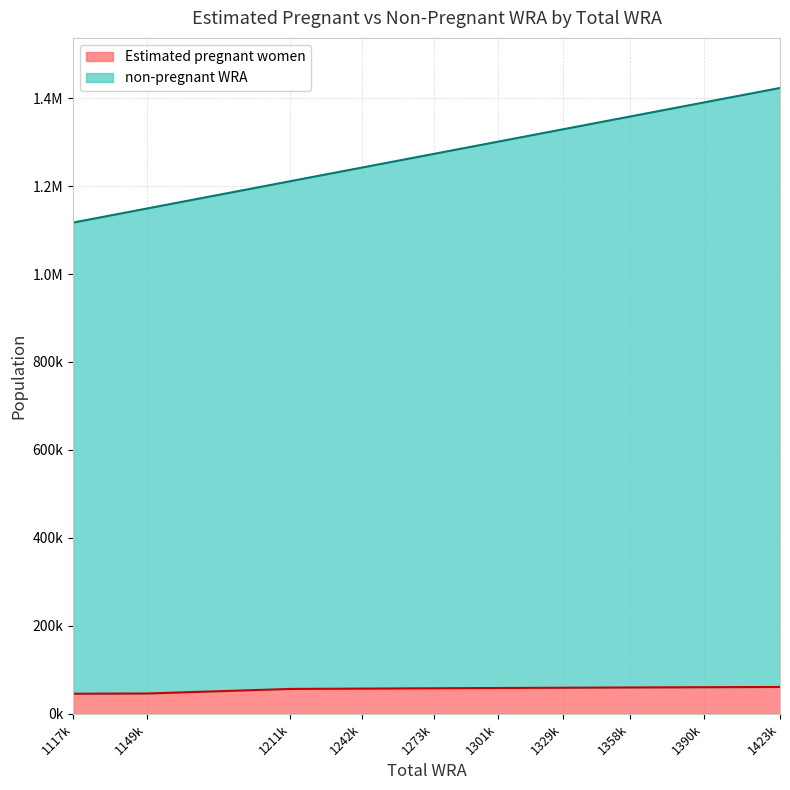

Does the chart display data point markers on the line(s)?

No